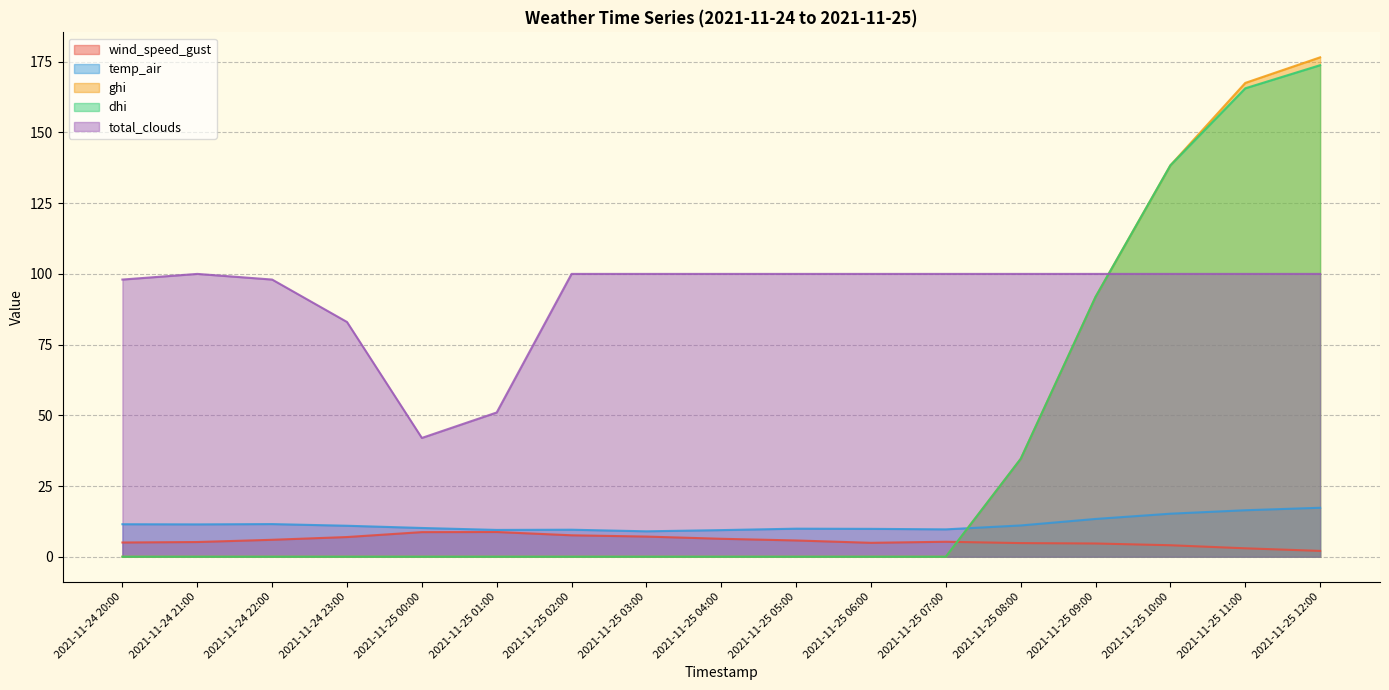

Is the value of ghi at 2021-11-25 07:00 greater than the value of wind_speed_gust at 2021-11-24 21:00?

No